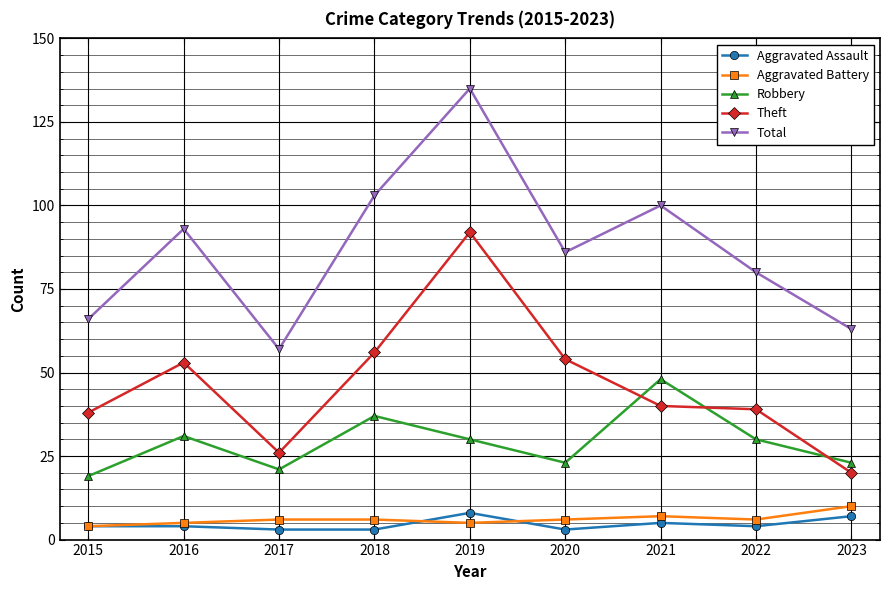

What is the greatest value displayed?

135